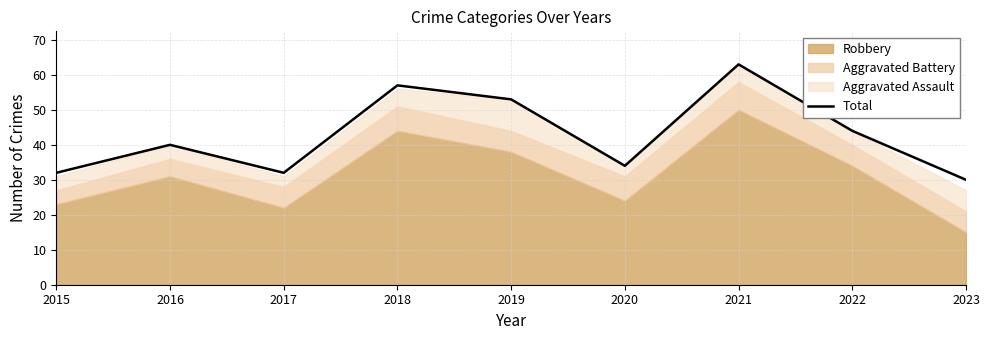

Is it true that the value at 2021 is 63?

True